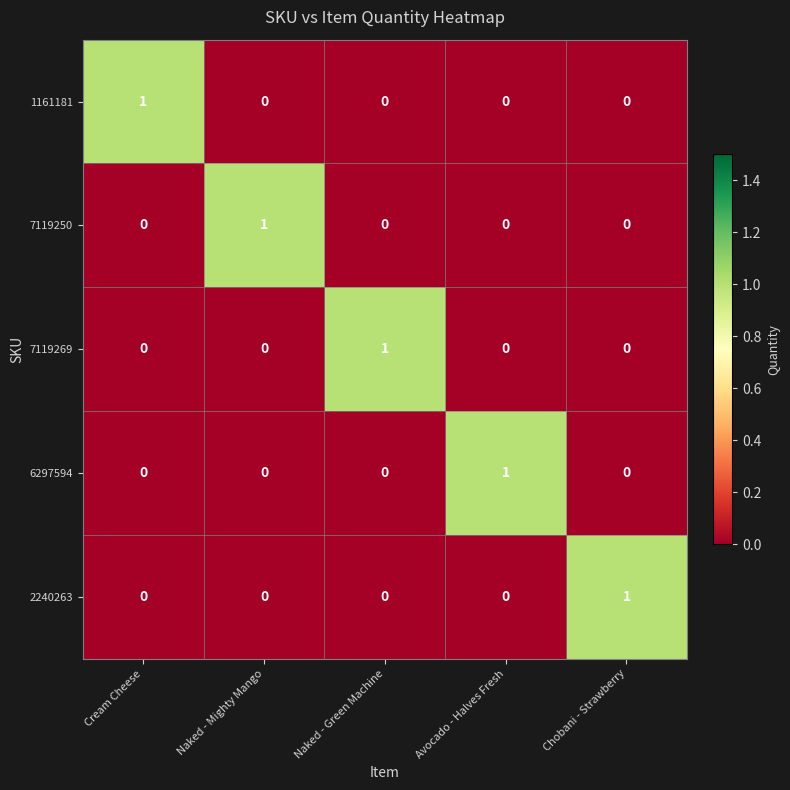

How many 2240263 values are between 0 and 1?

5